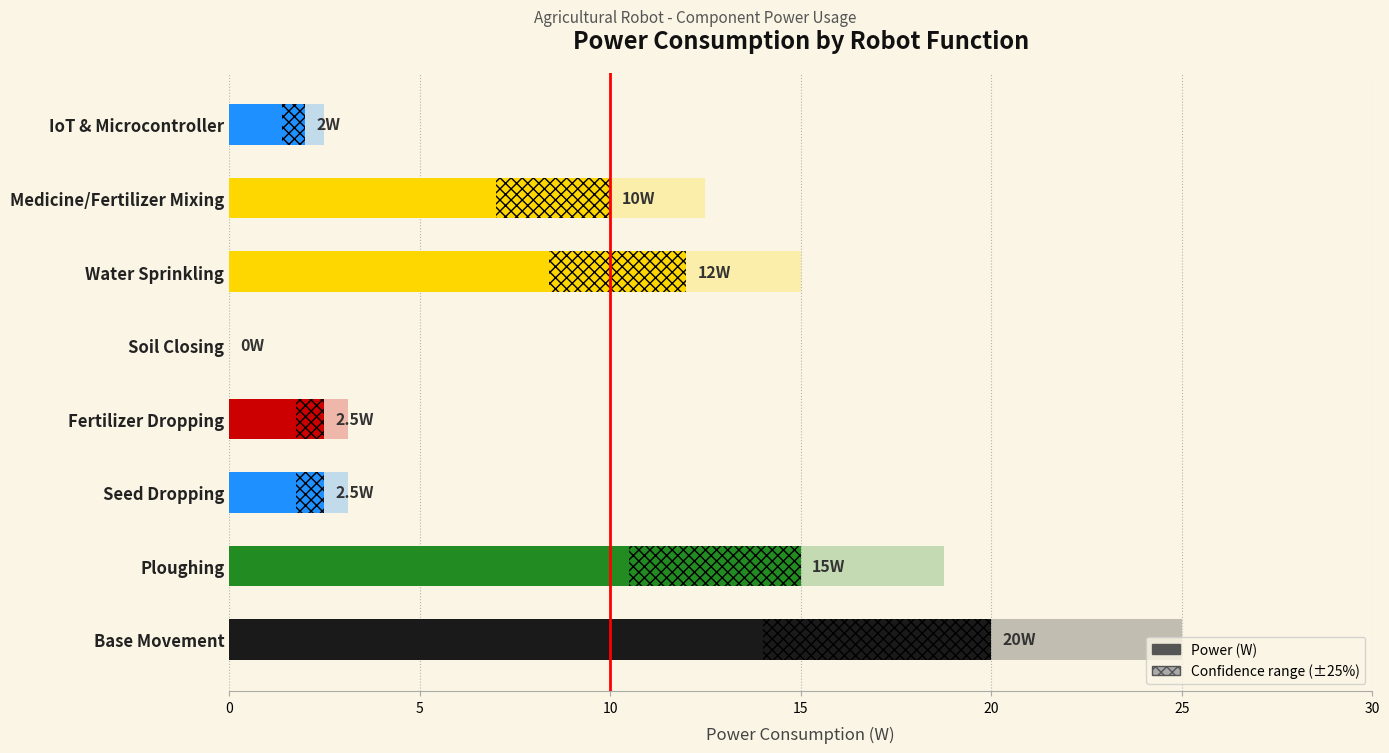

How many bars are there in total?

8